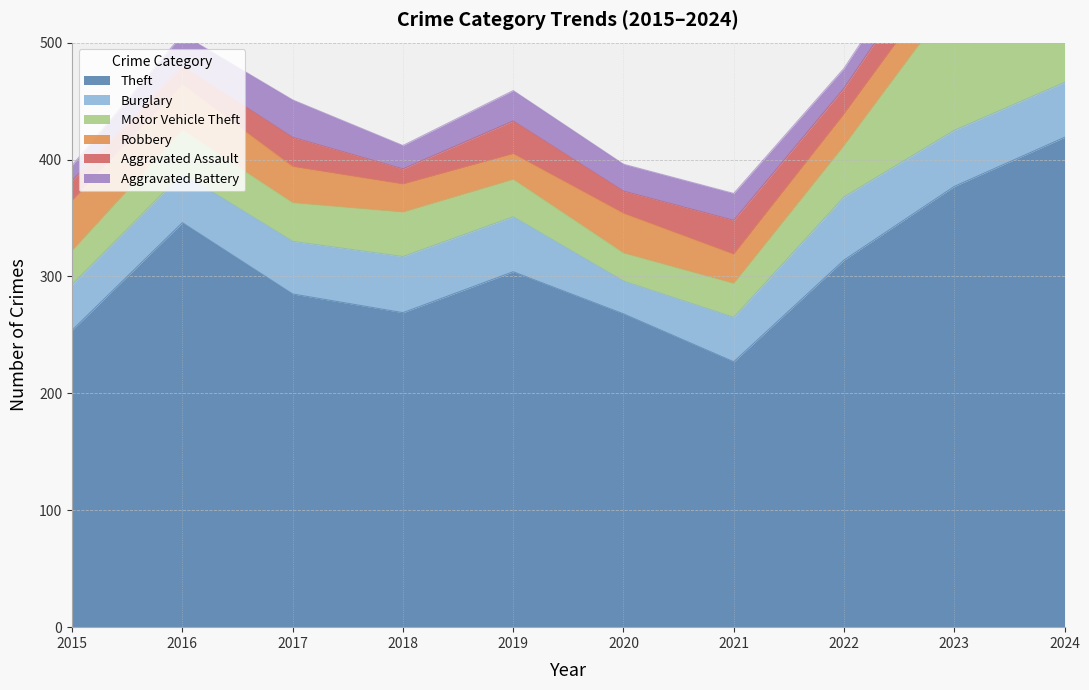

What is the average value of the Aggravated Battery series?

24